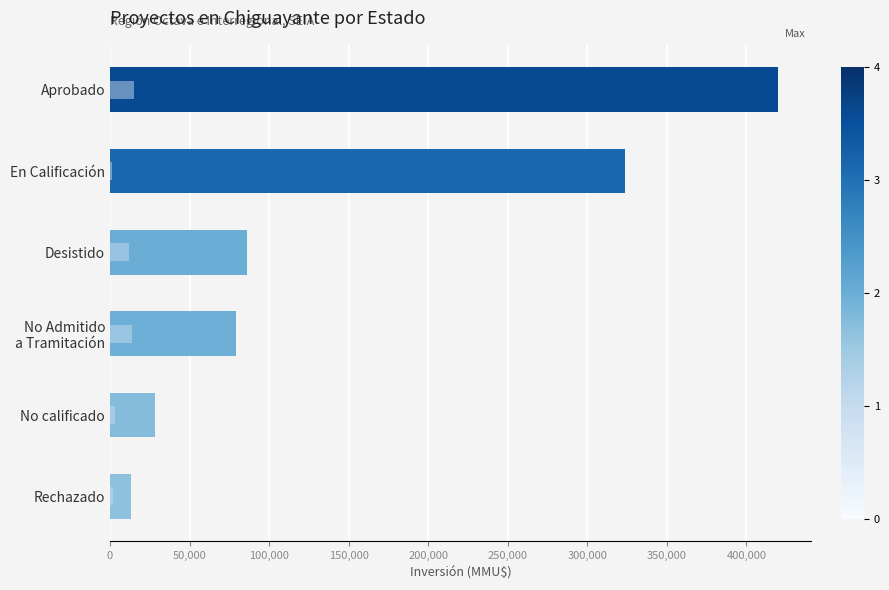

How many data points in Cantidad (x1000) are less than 12000?

3